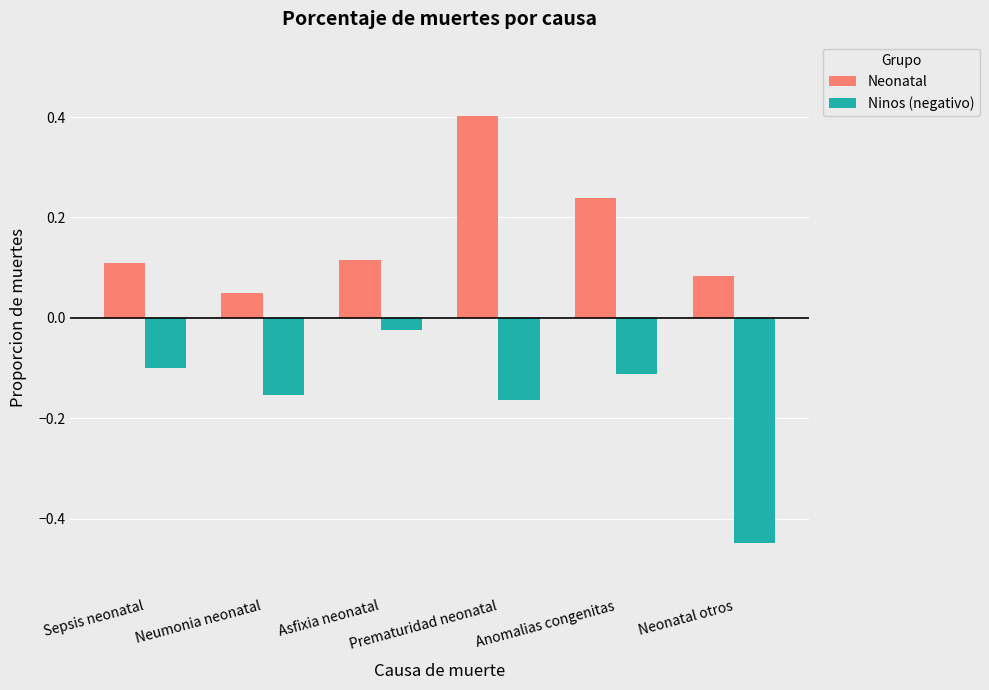

At how many categories does at least one series exceed 0?

6